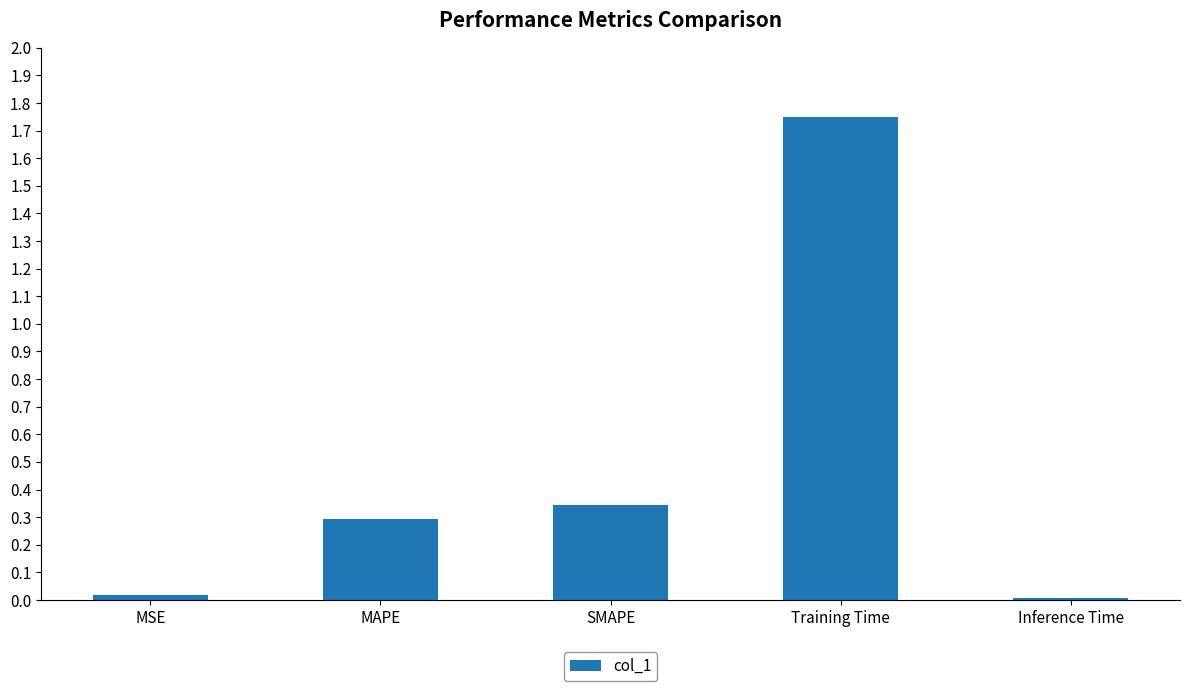

Does the chart contain stacked bars?

No